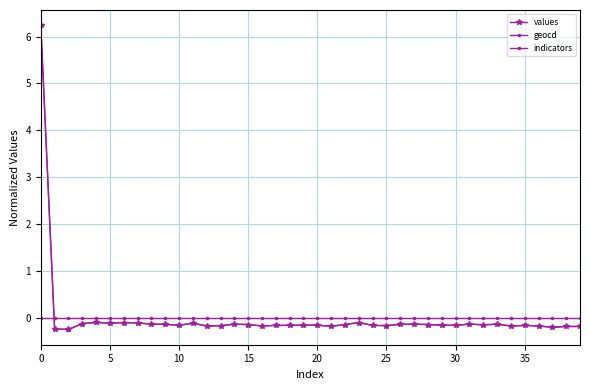

Which series has the largest total across all categories?

values